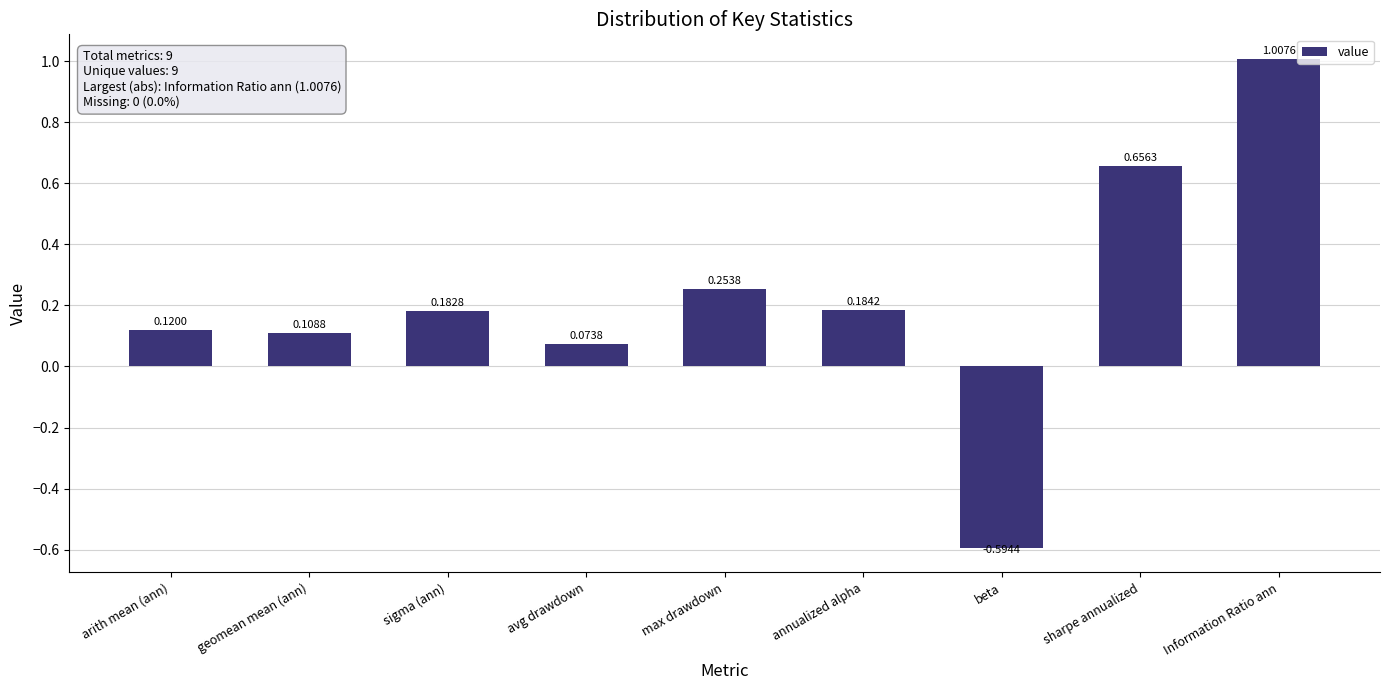

How many series are shown in this chart?

1